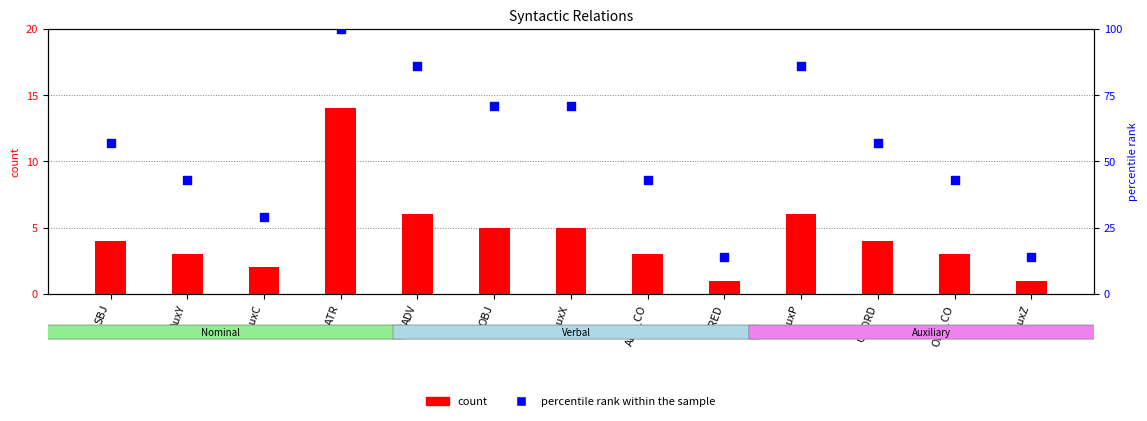

Which series has the largest total across all categories?

percentile rank within the sample